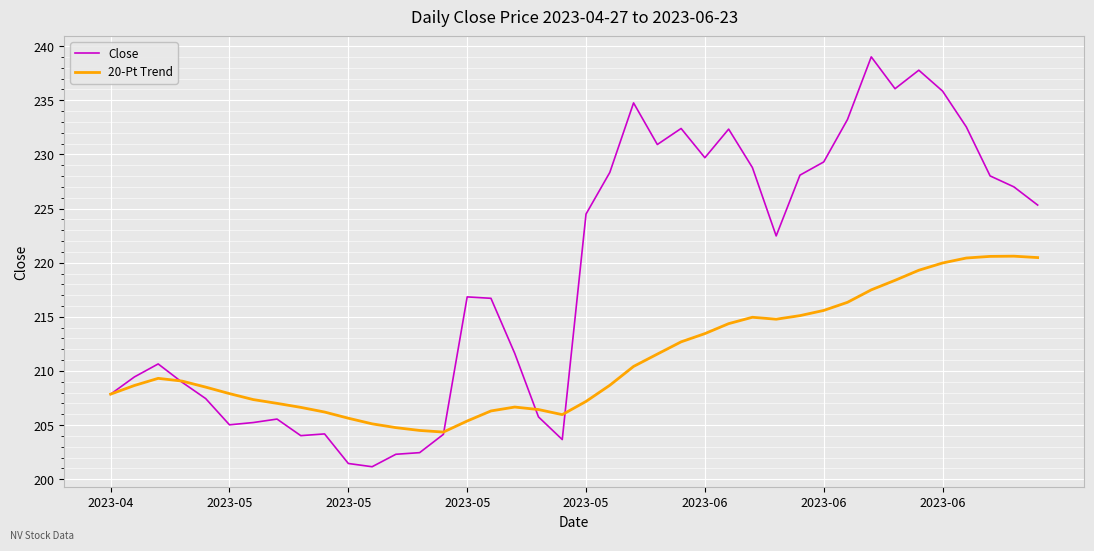

Which series has the largest range (max minus min)?

Close